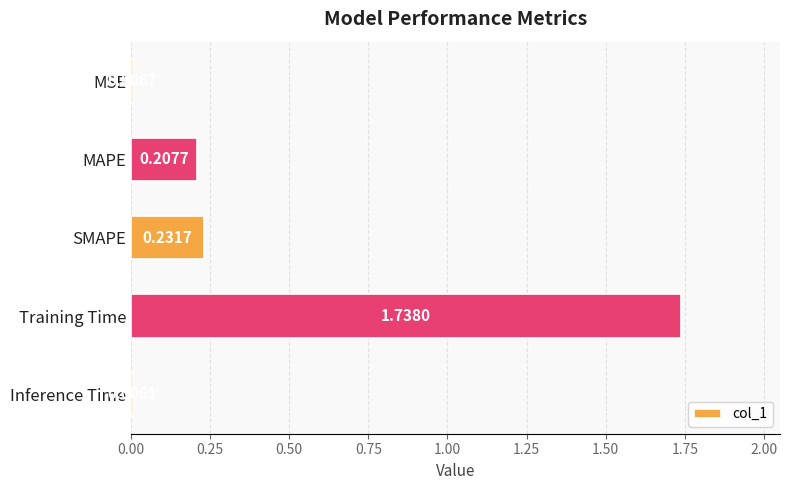

Are the bars horizontal?

Yes